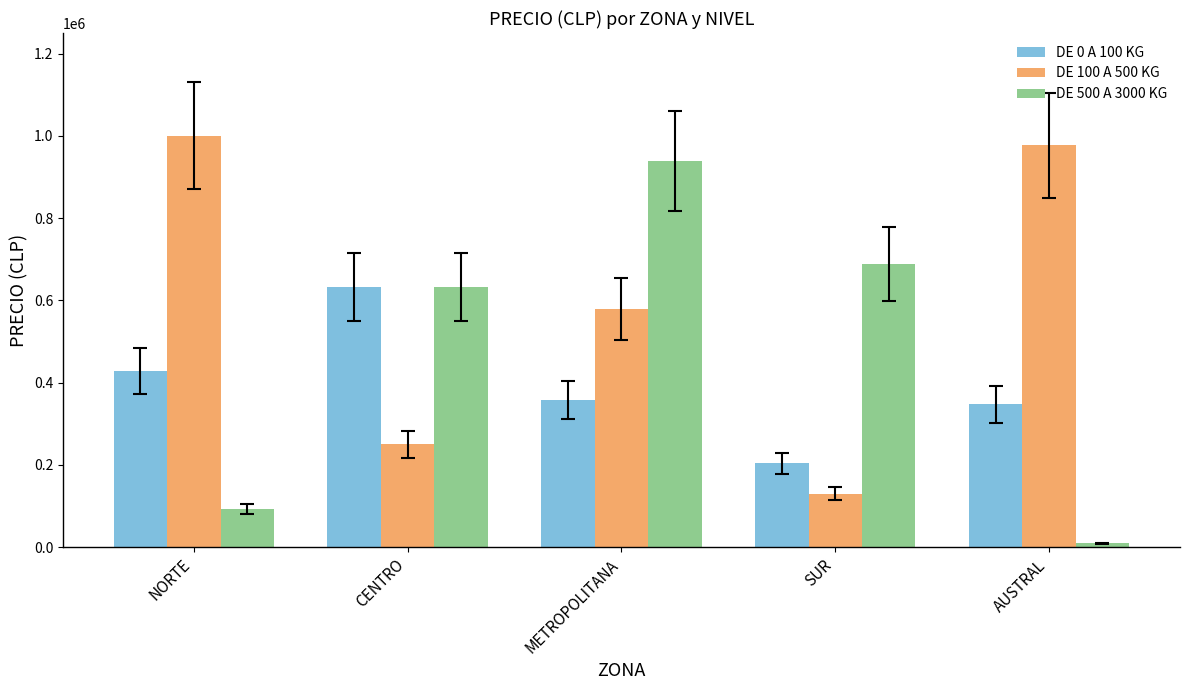

Rank the series by their maximum value, from lowest to highest.

DE 0 A 100 KG, DE 500 A 3000 KG, DE 100 A 500 KG